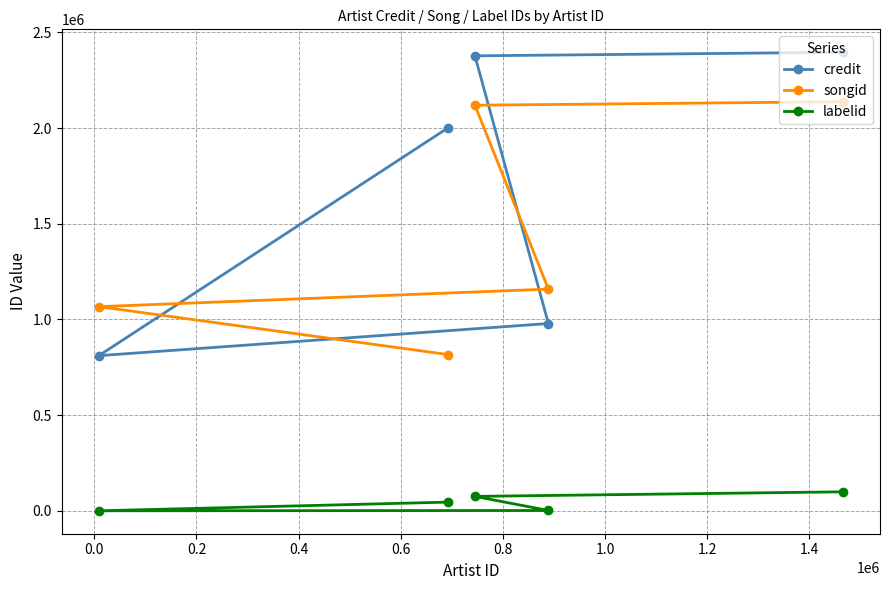

Which series has the largest total across all categories?

credit